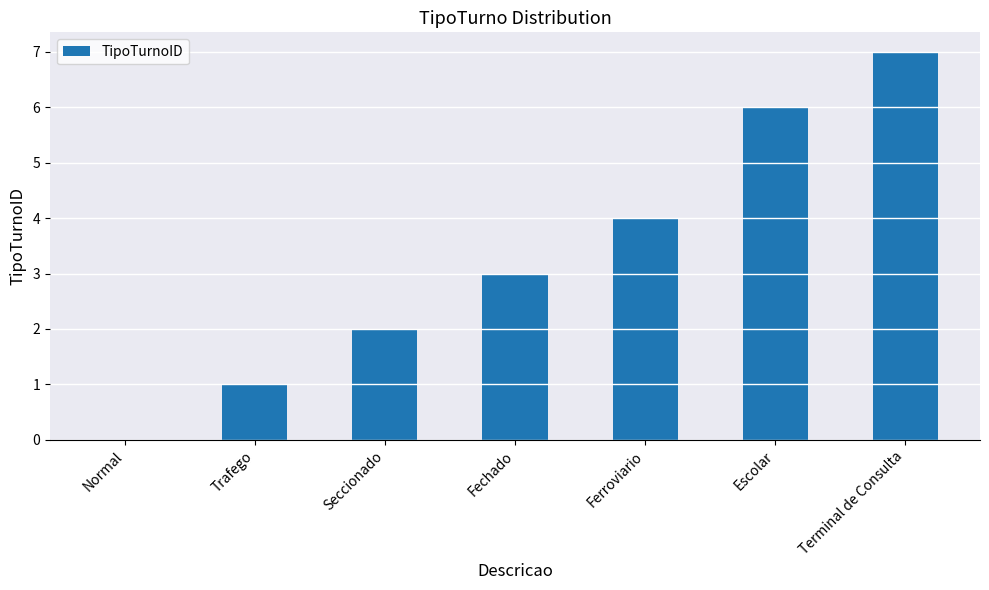

Which category has the highest value across all series?

Terminal de Consulta